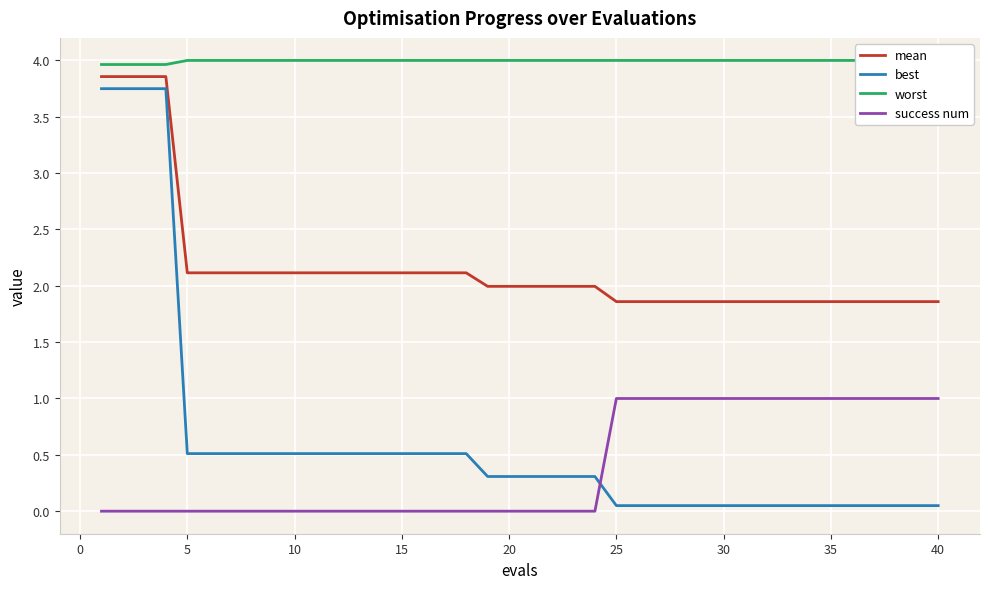

How many categories are shown in the chart?

40